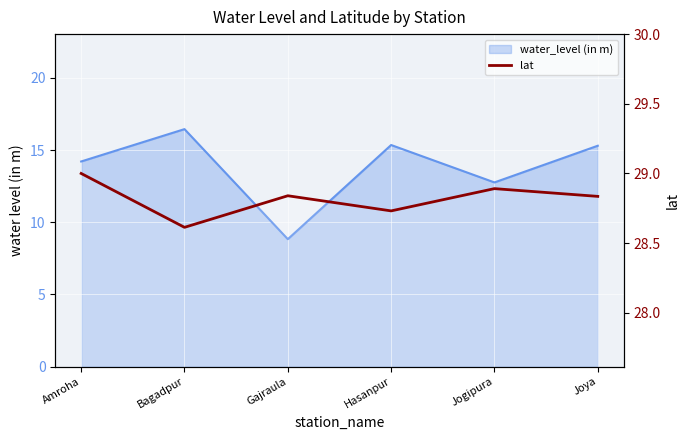

What is the difference between the maximum and second lowest values?

0.3